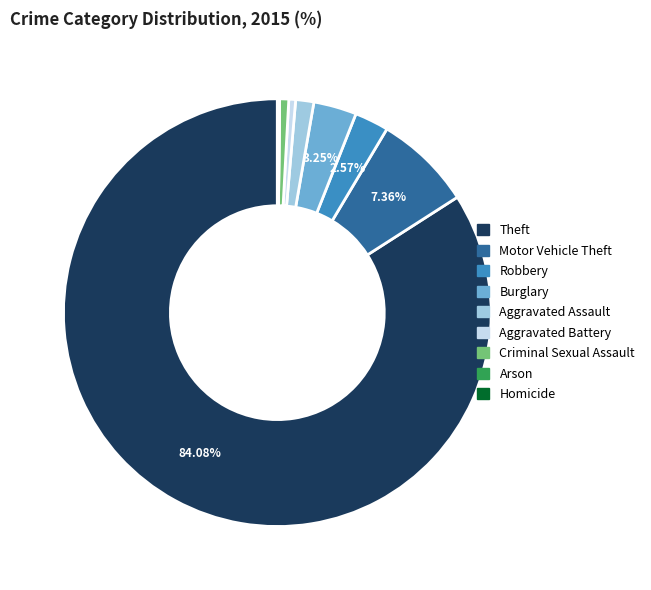

Is the sum of Burglary and Criminal Sexual Assault greater than half?

No